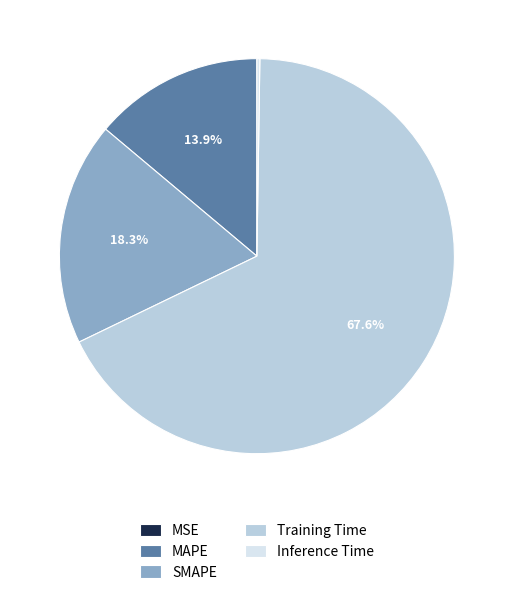

Which slice is the largest?

Training Time